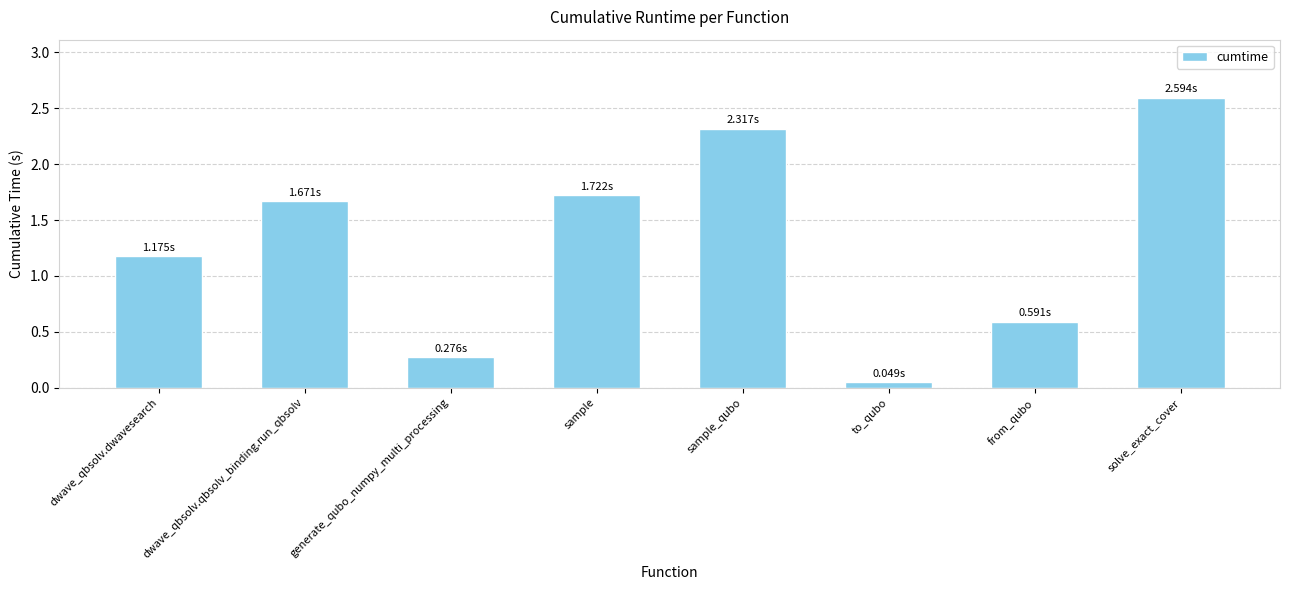

Rank the categories by value from lowest to highest.

to_qubo, generate_qubo_numpy_multi_processing, from_qubo, dwave_qbsolv.dwavesearch, dwave_qbsolv.qbsolv_binding.run_qbsolv, sample, sample_qubo, solve_exact_cover